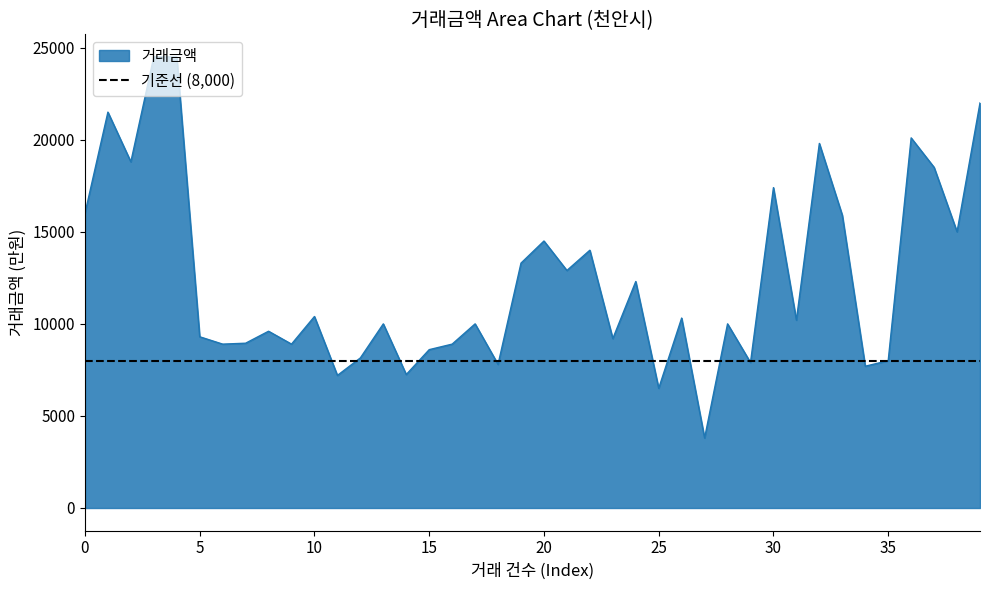

At which category does the chart reach its peak across all series?

3